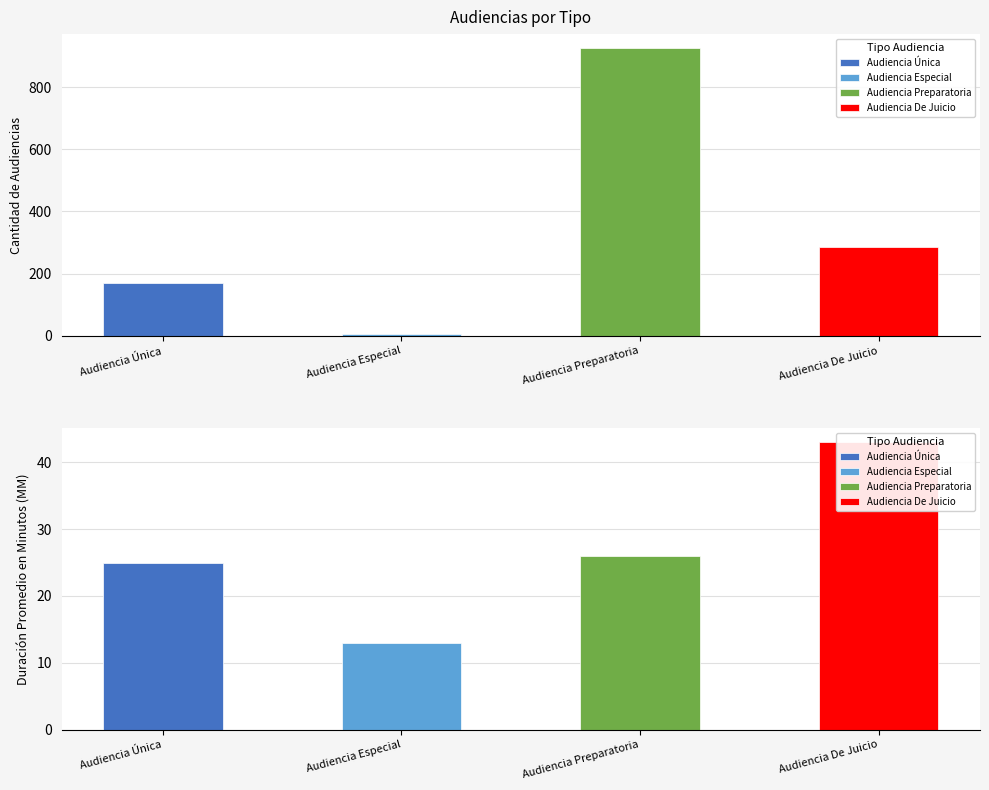

What is the difference between the highest and lowest values at Audiencia Especial?

7